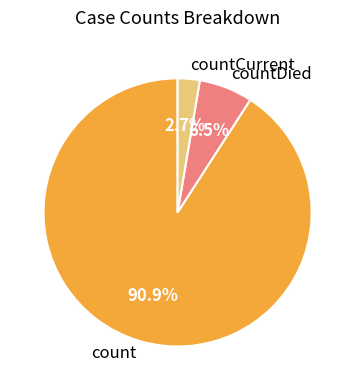

Does any single category account for the majority?

Yes